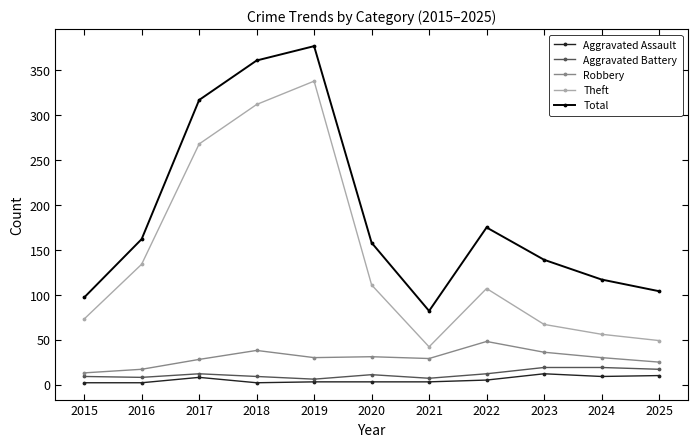

Is this an area chart (filled region under the line)?

No